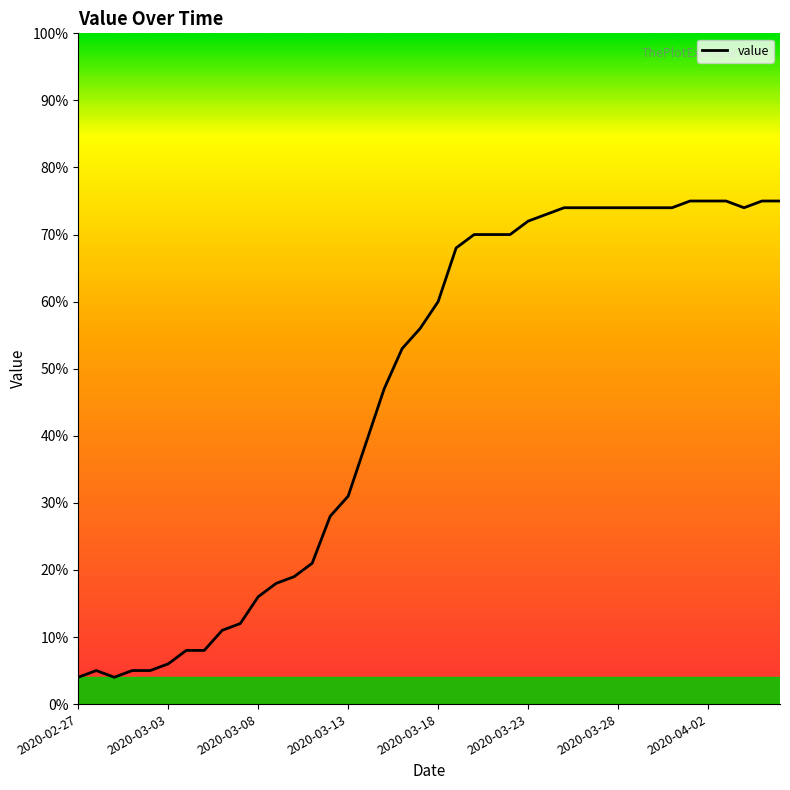

What is the maximum value shown in the chart?

75